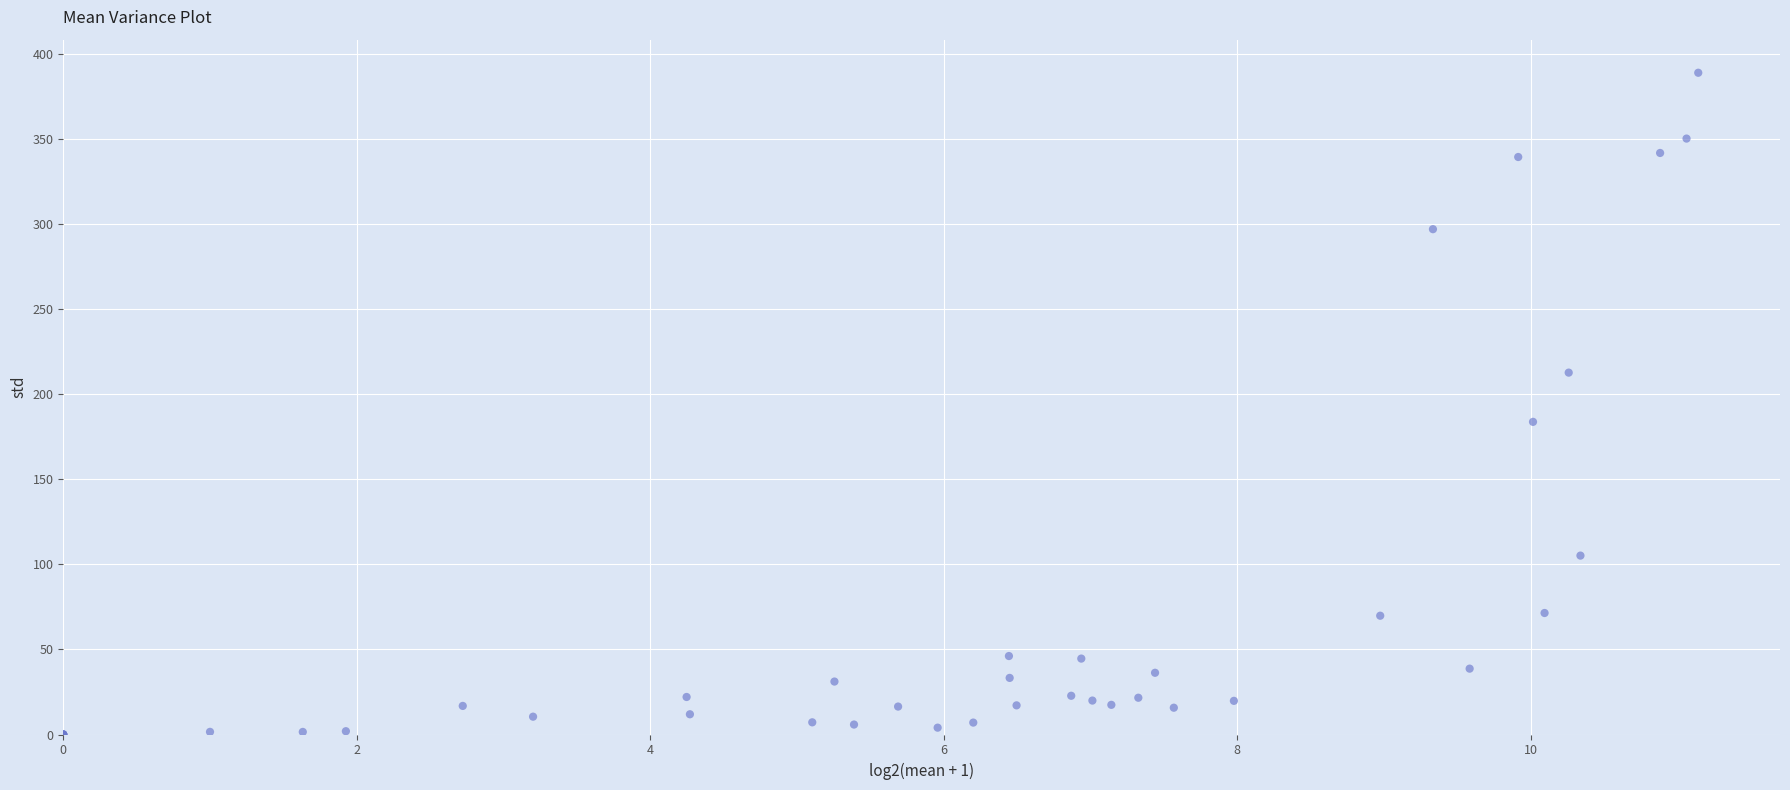

What Y value in the scatter plot is closest to 194?

183.7